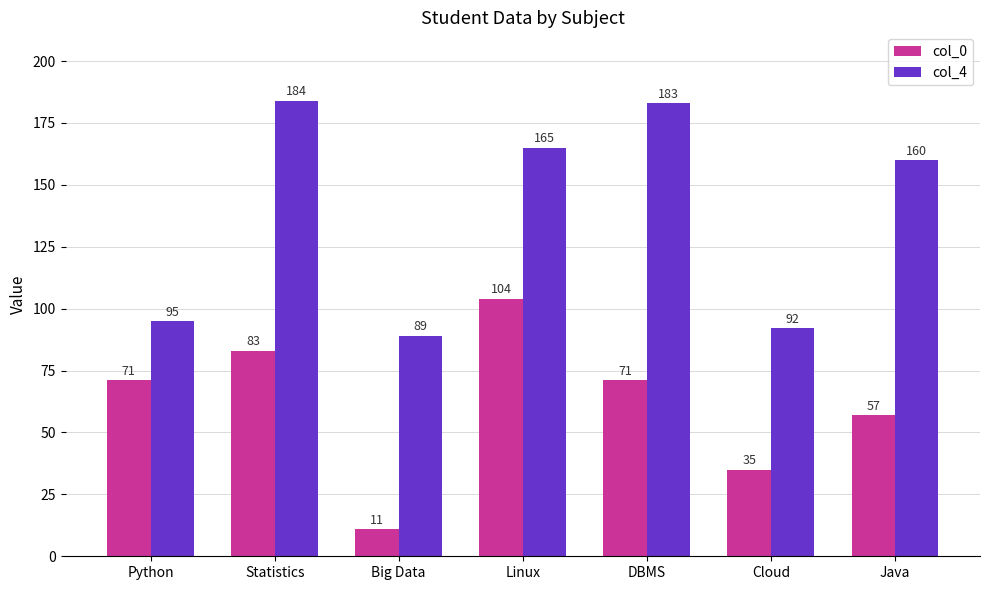

What is the difference between the col_0 values at Linux and DBMS?

33